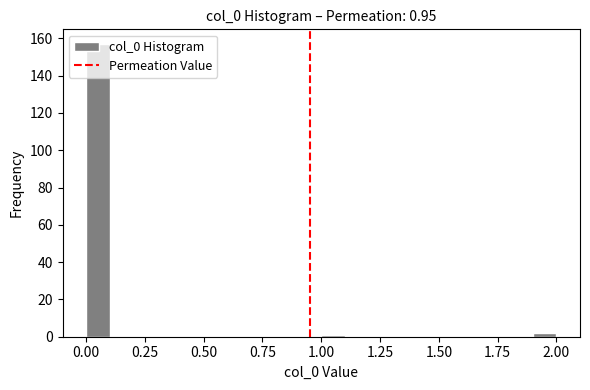

Around what value on the x-axis is the tallest bar? Give the approximate position of its centre, as read against the axis.

0.05